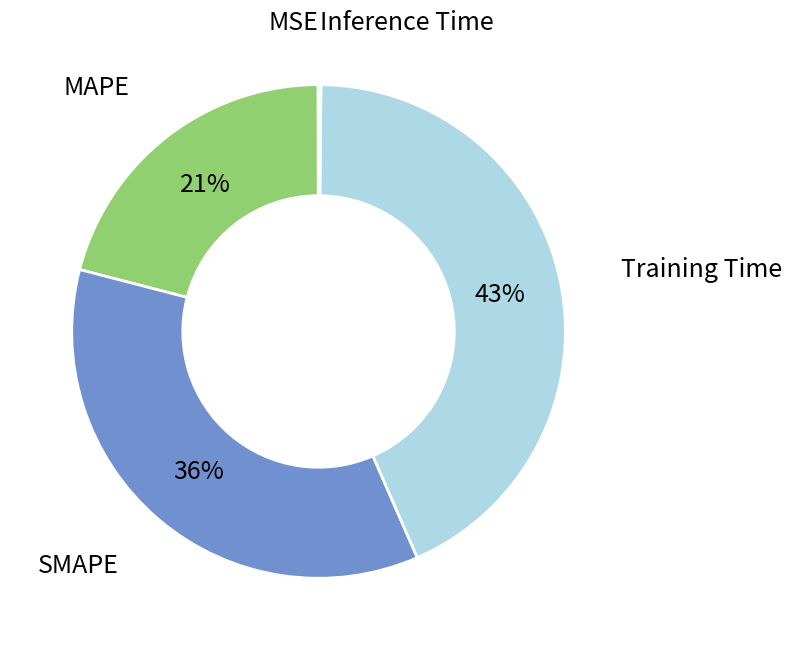

True or false: Training Time accounts for 35% of the total.

False